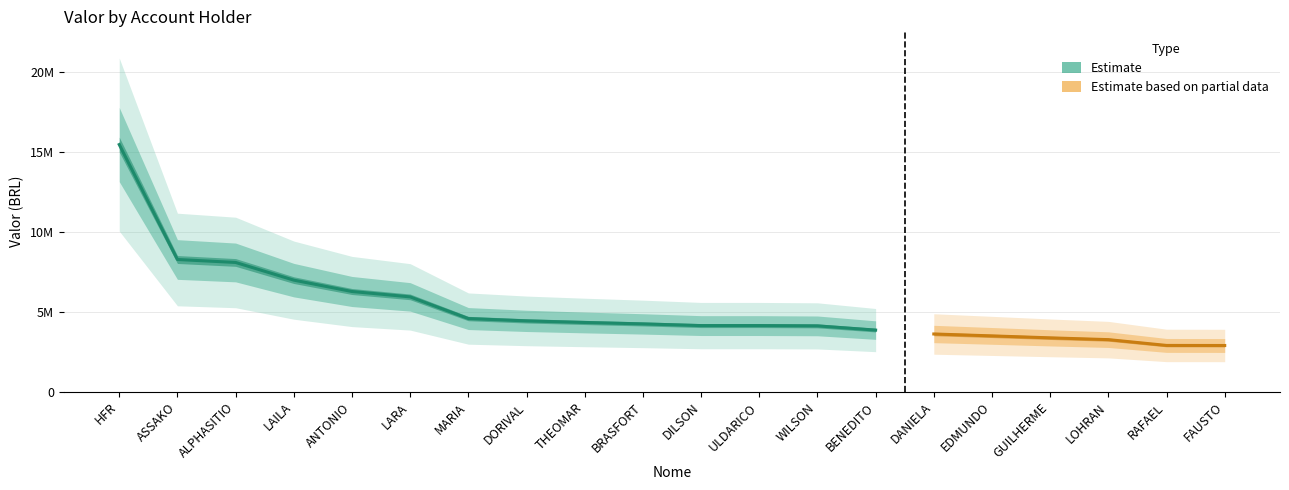

What is the ratio of the value at WILSON to the value at ALPHASITIO?

0.5